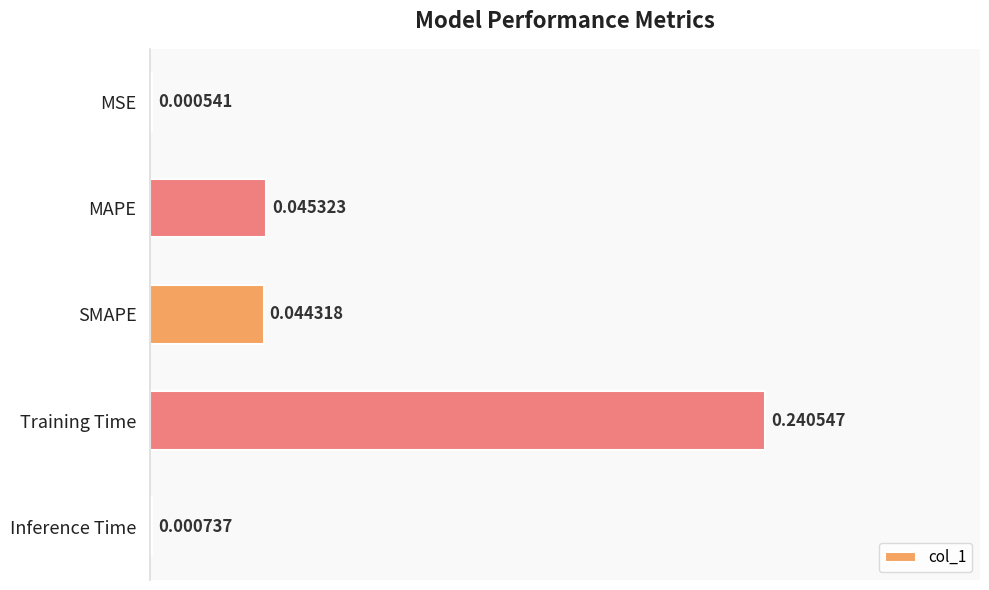

What is the sum of all values?

0.3